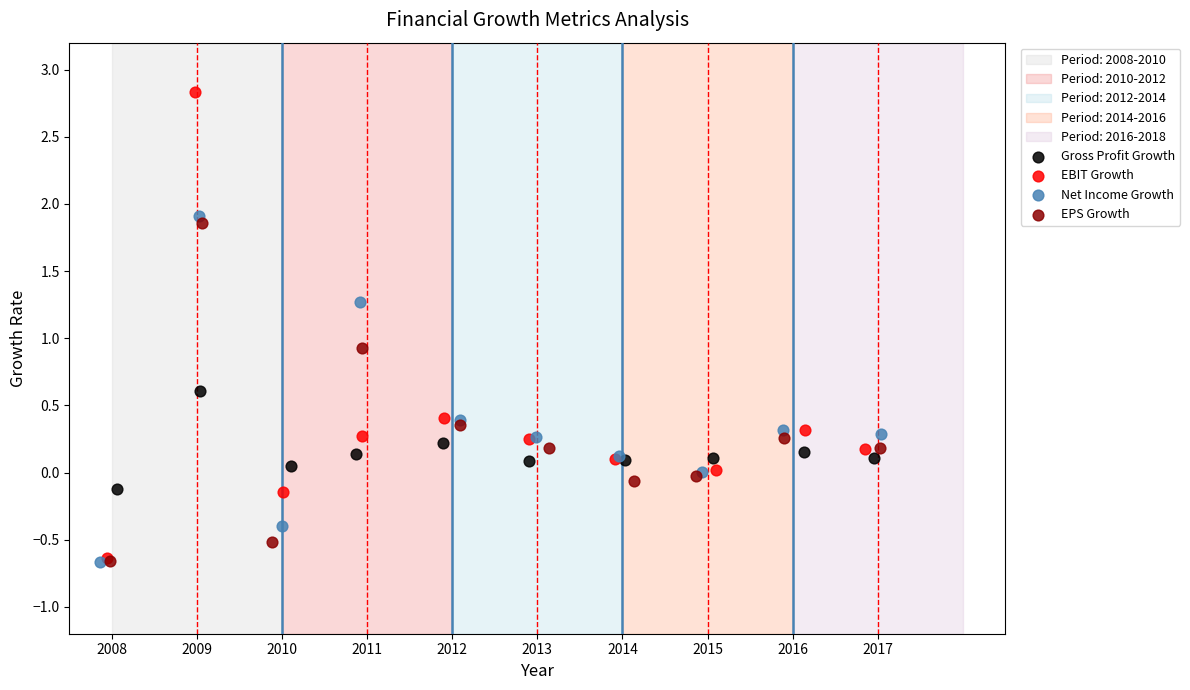

Which series contains the highest Y value?

EBIT Growth